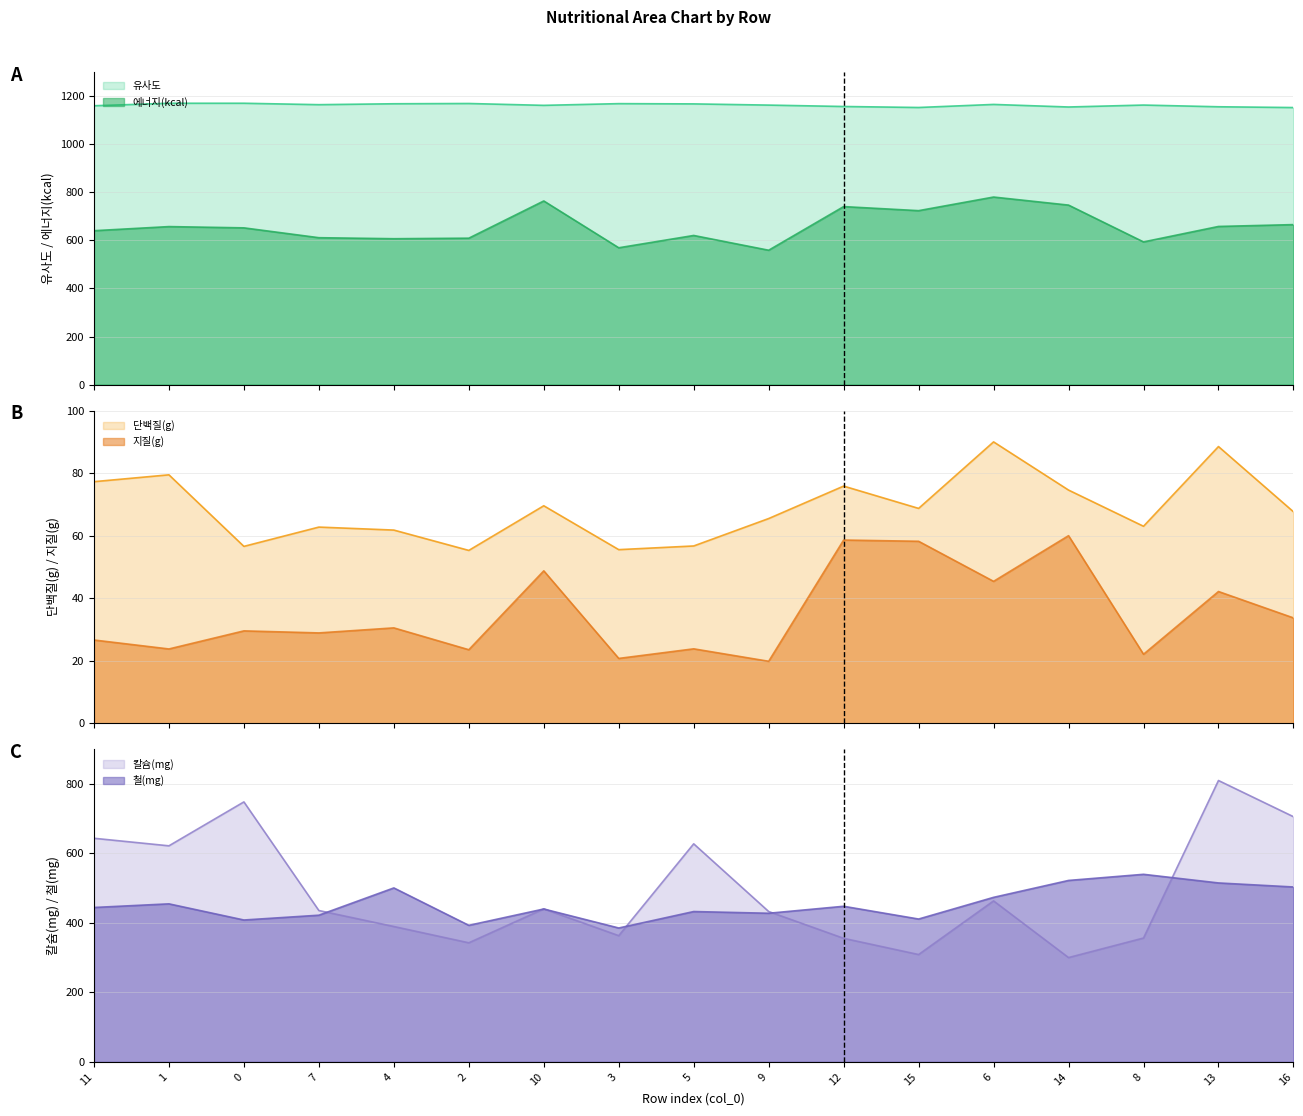

What is the difference between the highest and lowest values at 13?

1113.2